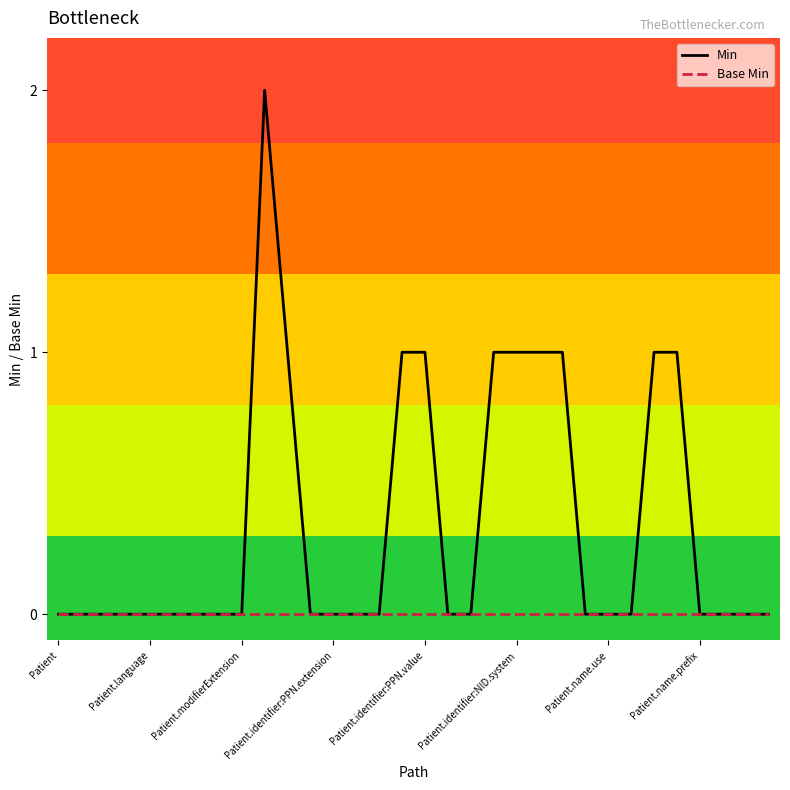

List the series in order of their peak value, highest first.

Min, Base Min